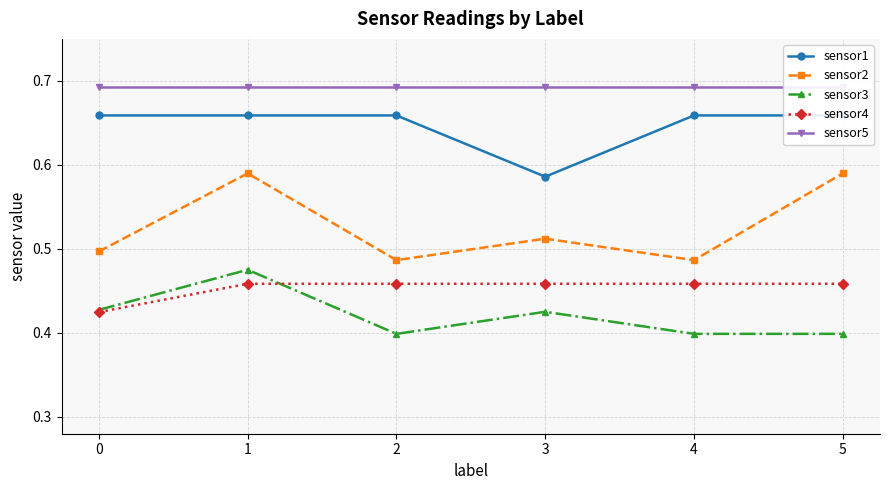

Which category has the lowest value across all series?

2